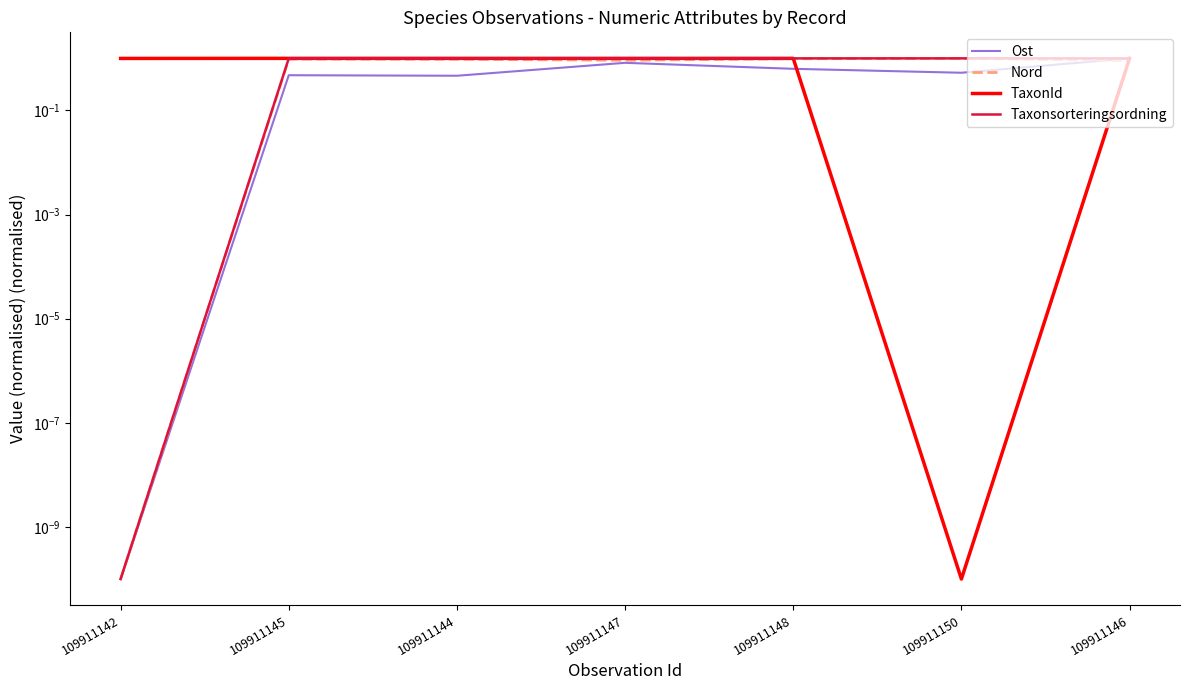

Which series has the largest range (max minus min)?

Ost